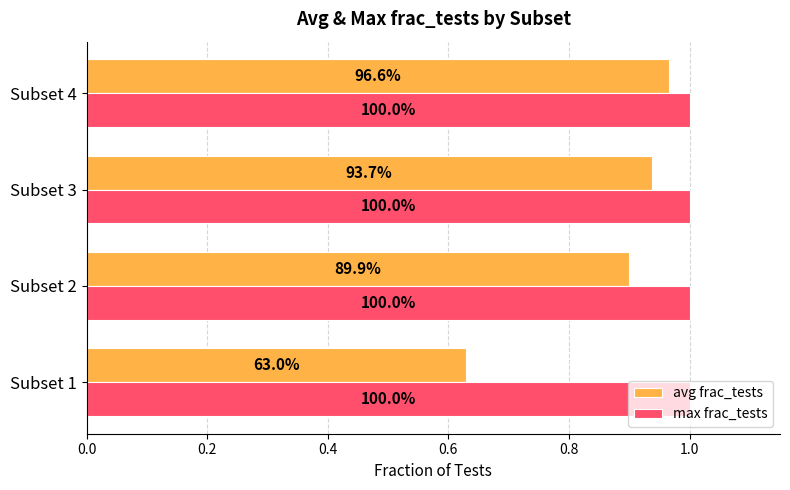

What is the value of the avg frac_tests bar at the 2nd from the left?

0.9